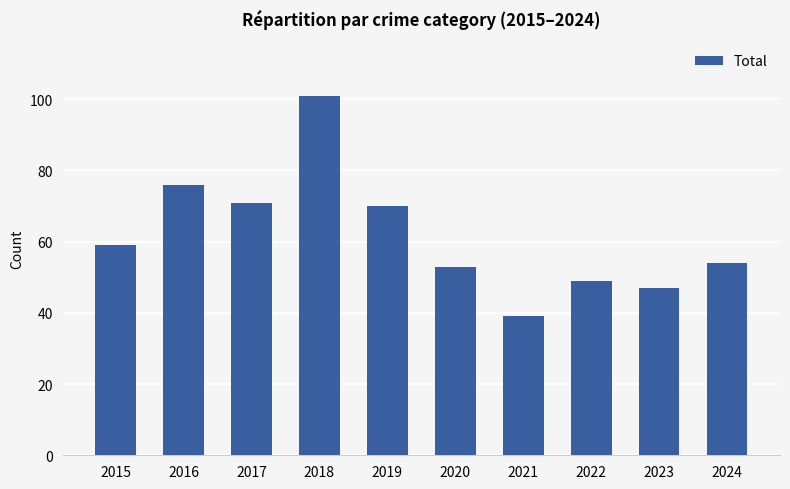

List the labels in order of value, largest first.

2018, 2016, 2017, 2019, 2015, 2024, 2020, 2022, 2023, 2021